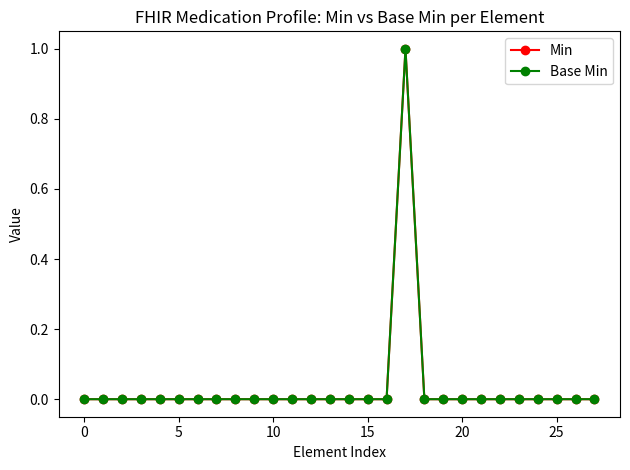

How many interior local peaks does the Base Min series have?

1